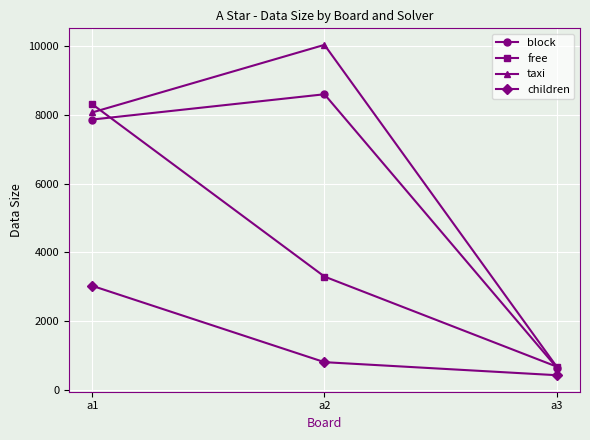

What is the value of the free point at the 2nd from the left?

3298